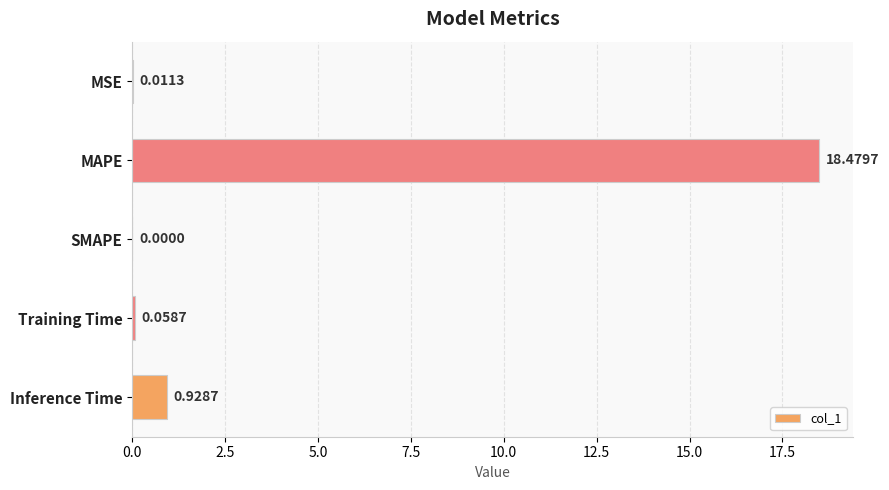

Between MAPE and Training Time, which is larger?

MAPE